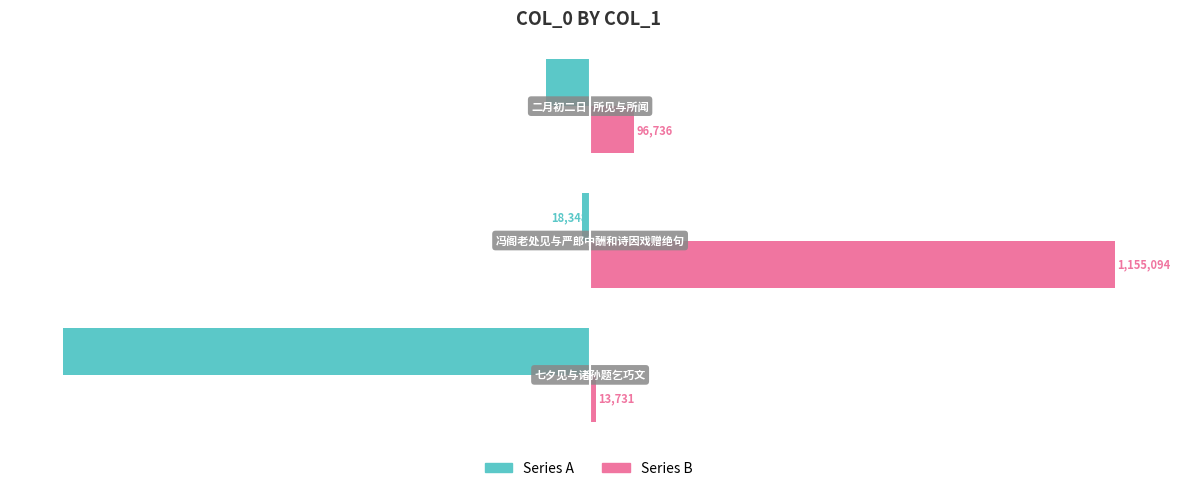

Reading left to right, what are all the values shown in this chart?

Series A: -1161735	-18348	-96736
Series B: 13731	1155094	96736